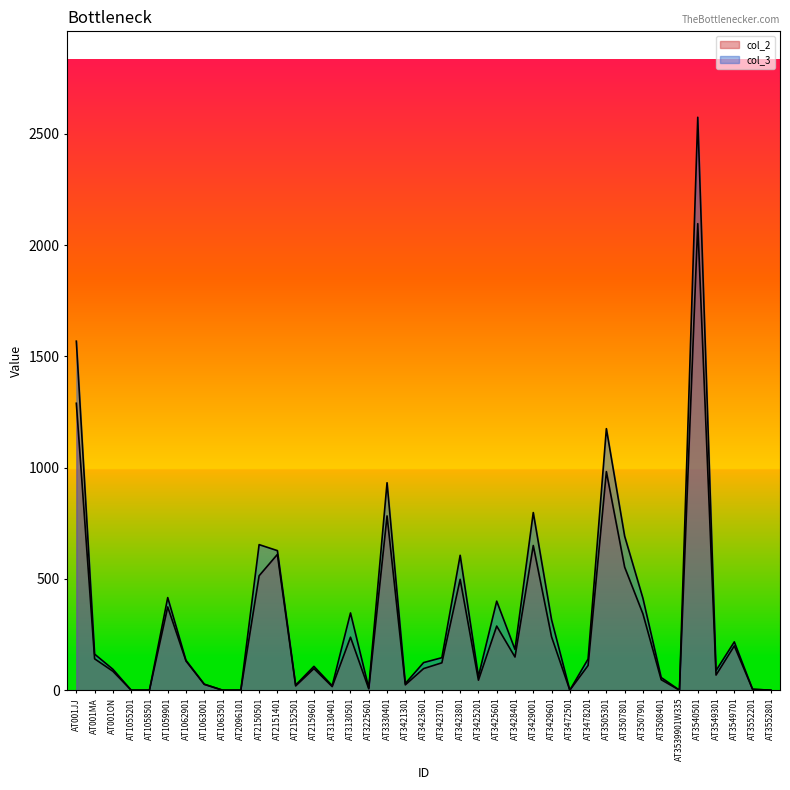

How many data points in col_3 are above 134?

19